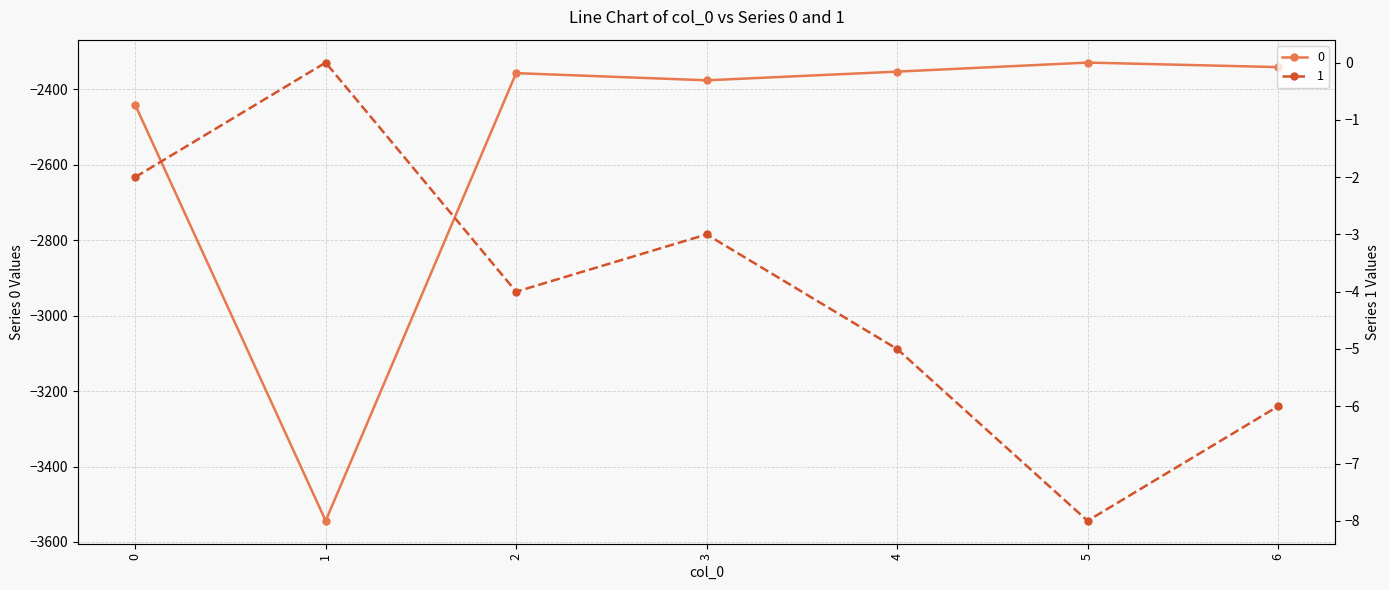

Rank the categories by 1 value from highest to lowest.

1, 0, 3, 2, 4, 6, 5